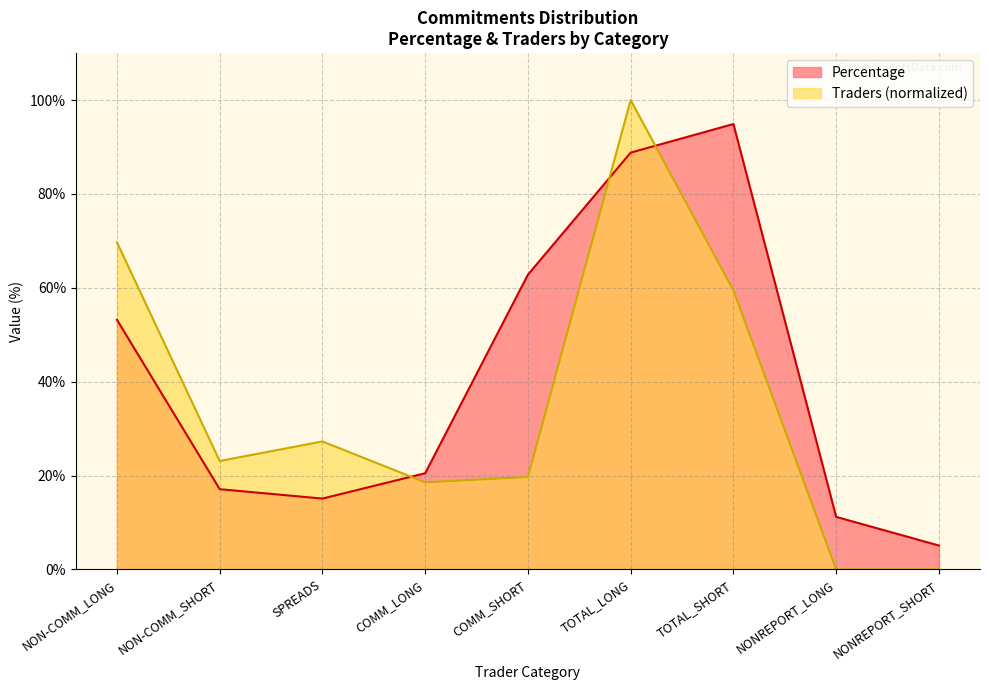

At which category is the sum across all series the highest?

TOTAL_LONG